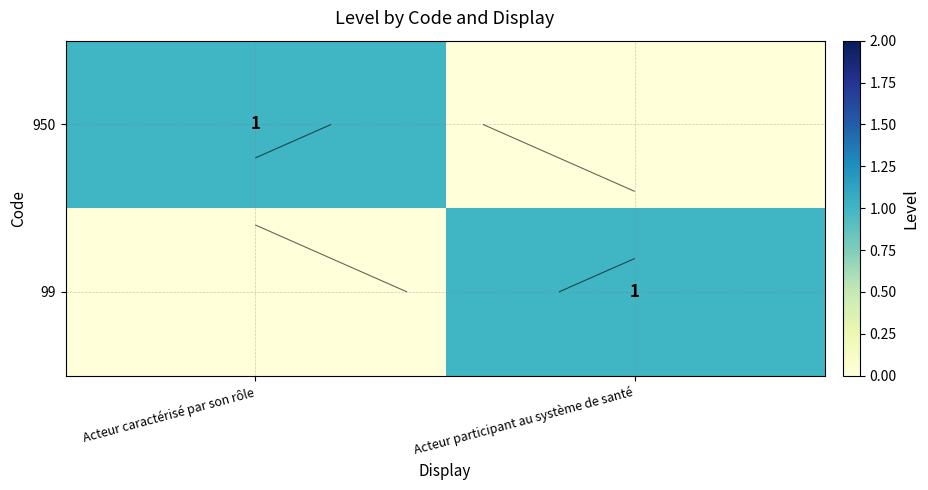

What is the sum of all 99 values?

1